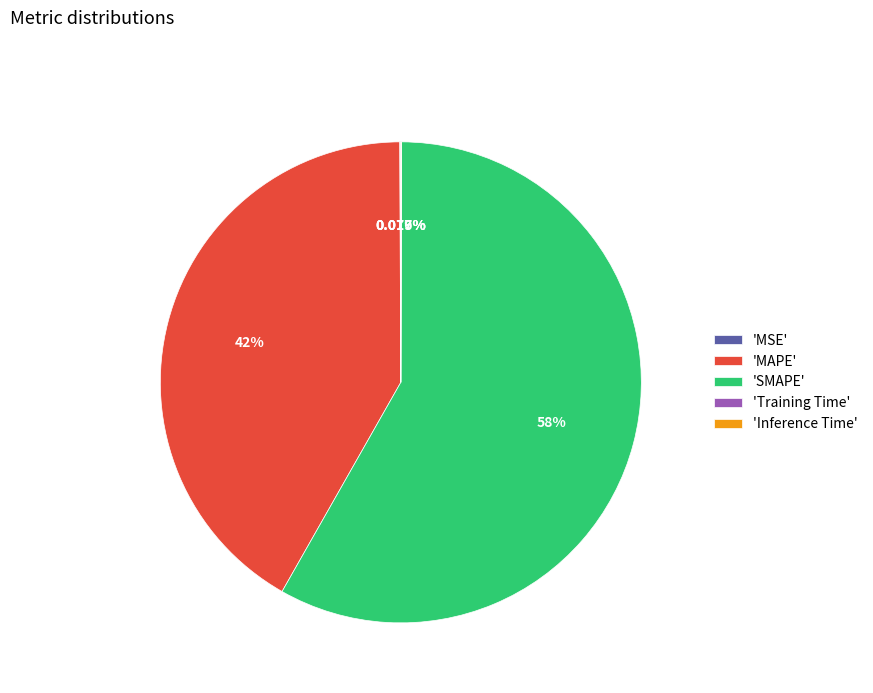

Which slice is the largest?

'SMAPE'